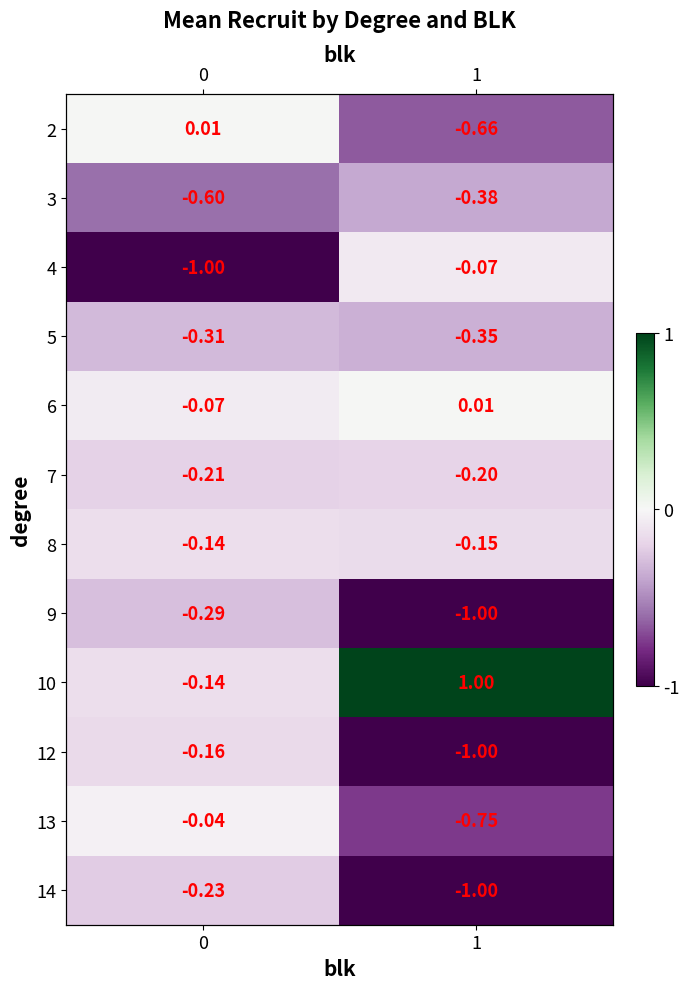

What is the minimum value for 13?

-0.8